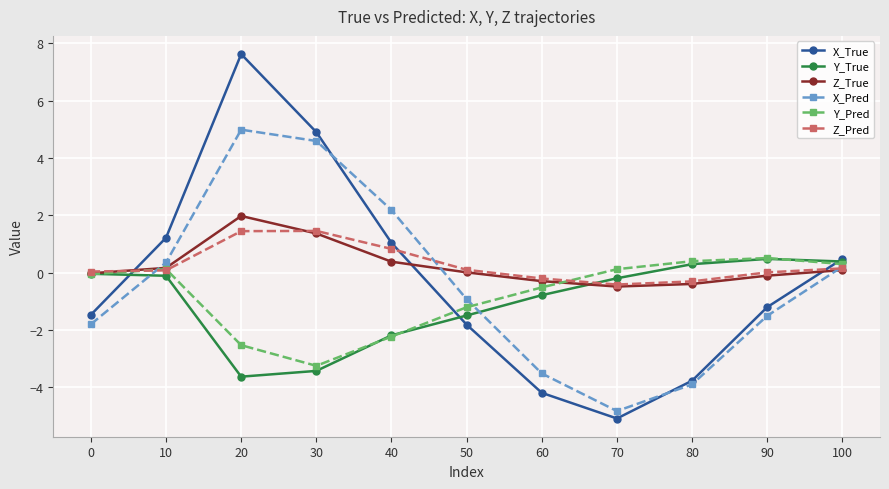

How many negative values does the X_True series have?

6